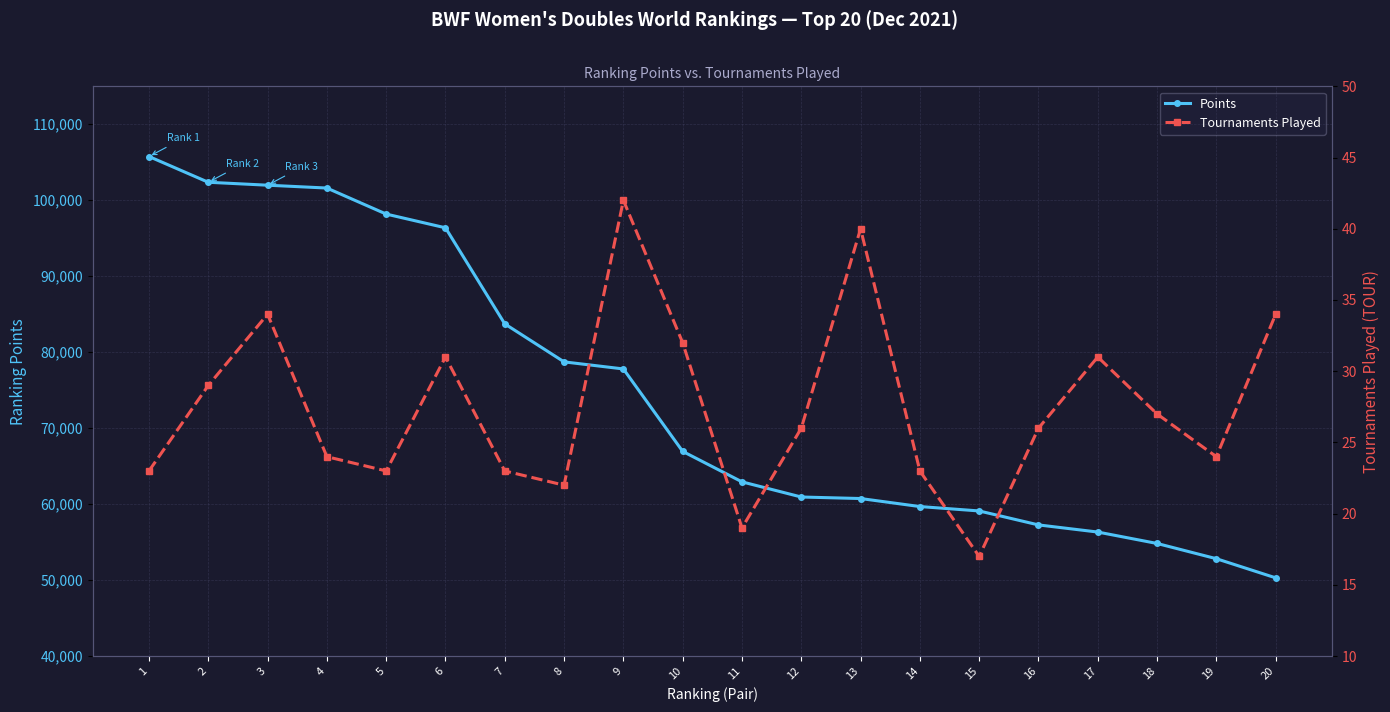

True or false: Tournaments Played has a value of 34.0 at 20.

True